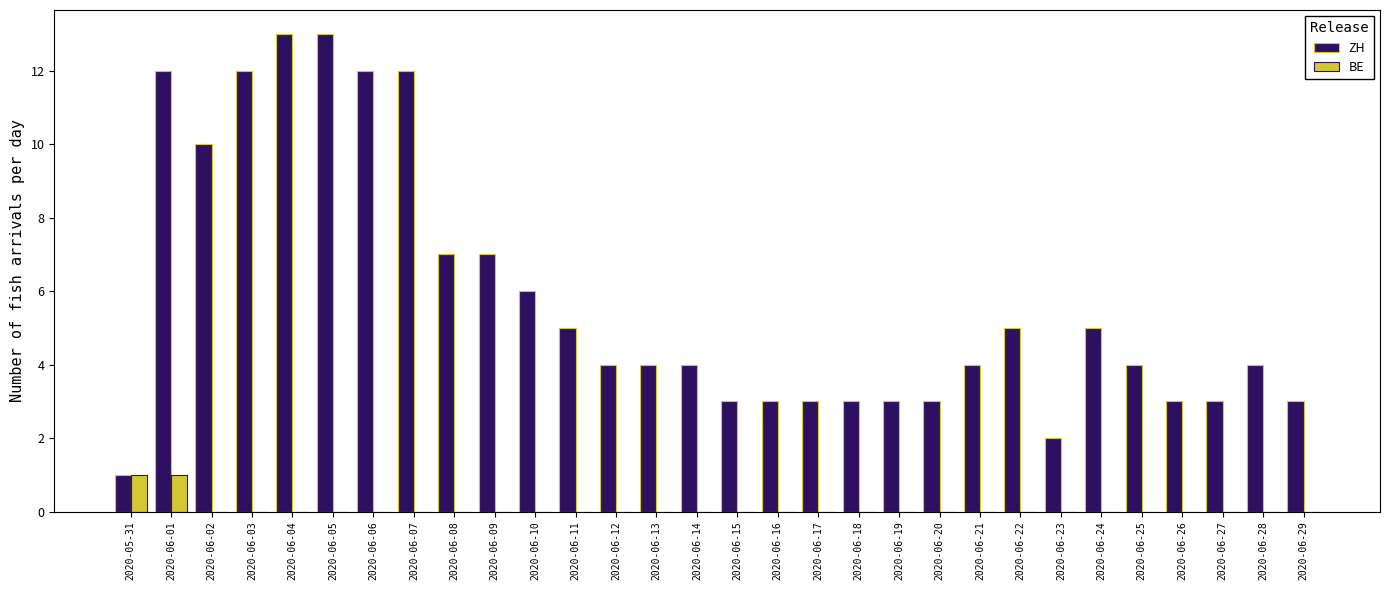

What is the sum of all BE values?

2